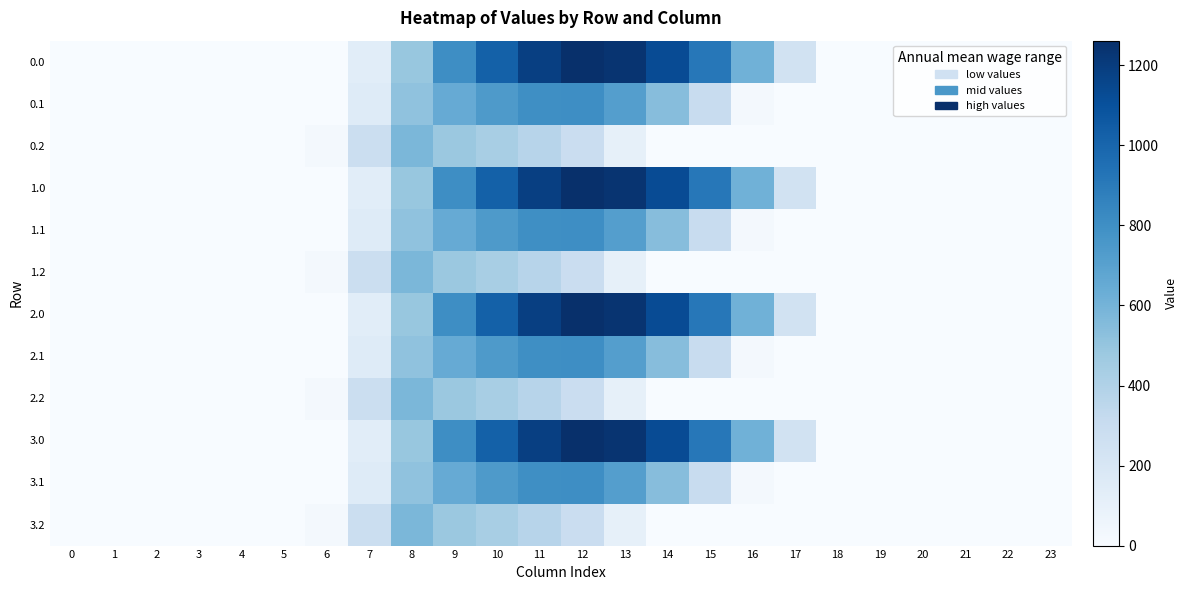

Which has a higher value, 20 or 3?

20